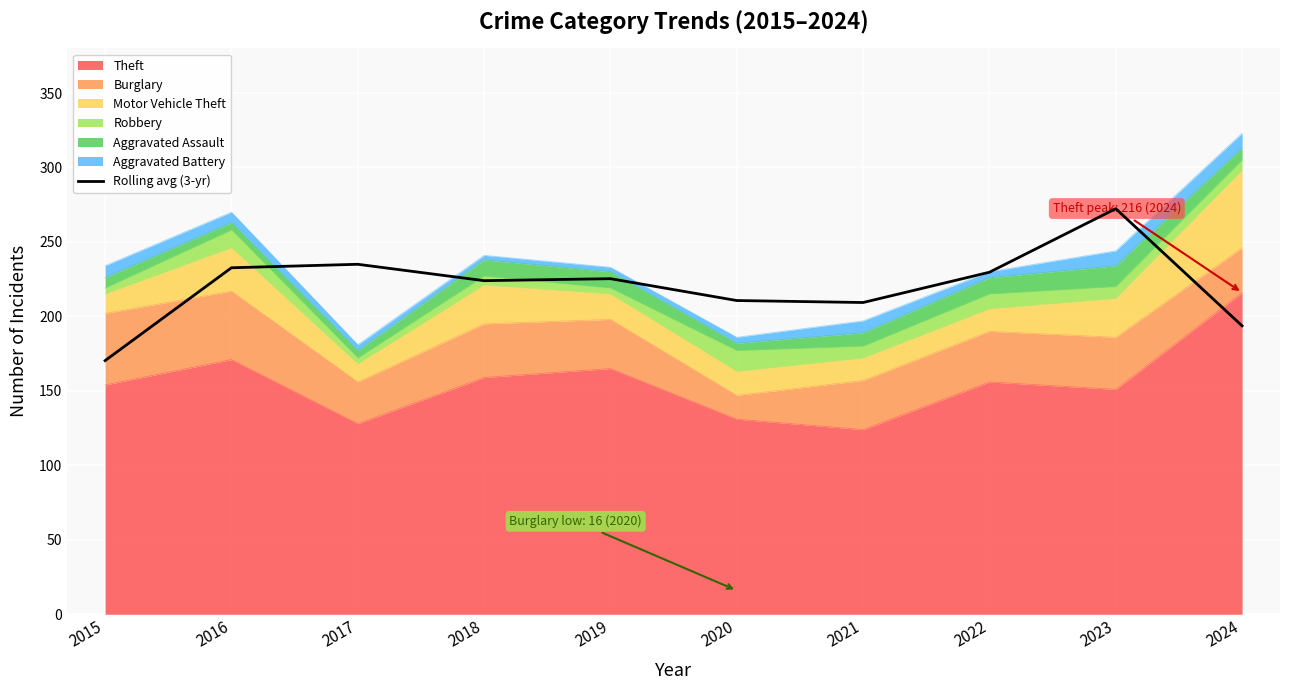

Which category has the lowest value across all series?

2015